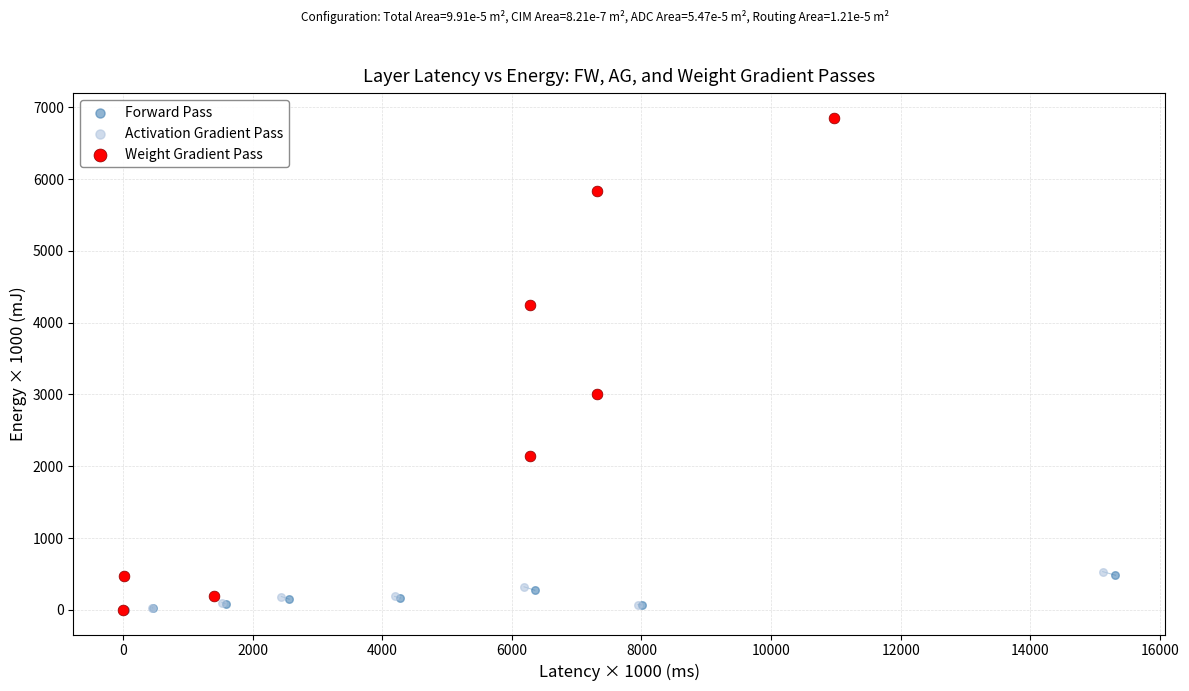

What are all the series names shown in the legend?

Forward Pass, Activation Gradient Pass, Weight Gradient Pass